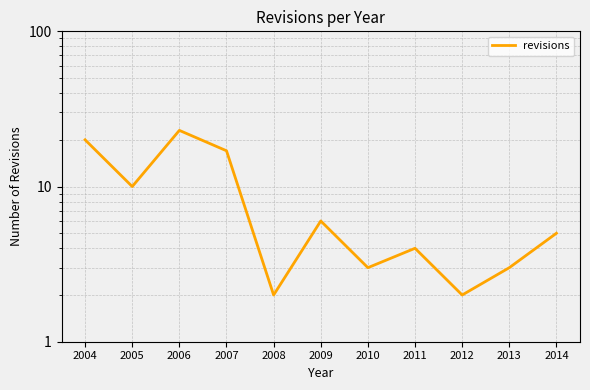

What is the sum of the values at 2006 and 2007?

40